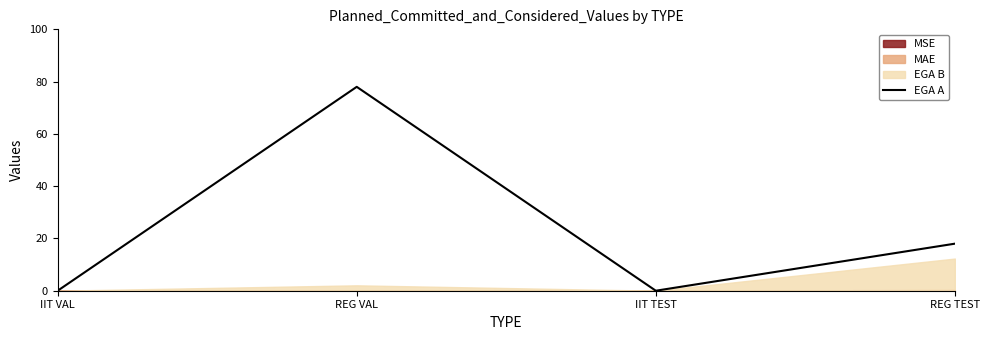

What is the value of the 4th point from the left?

18